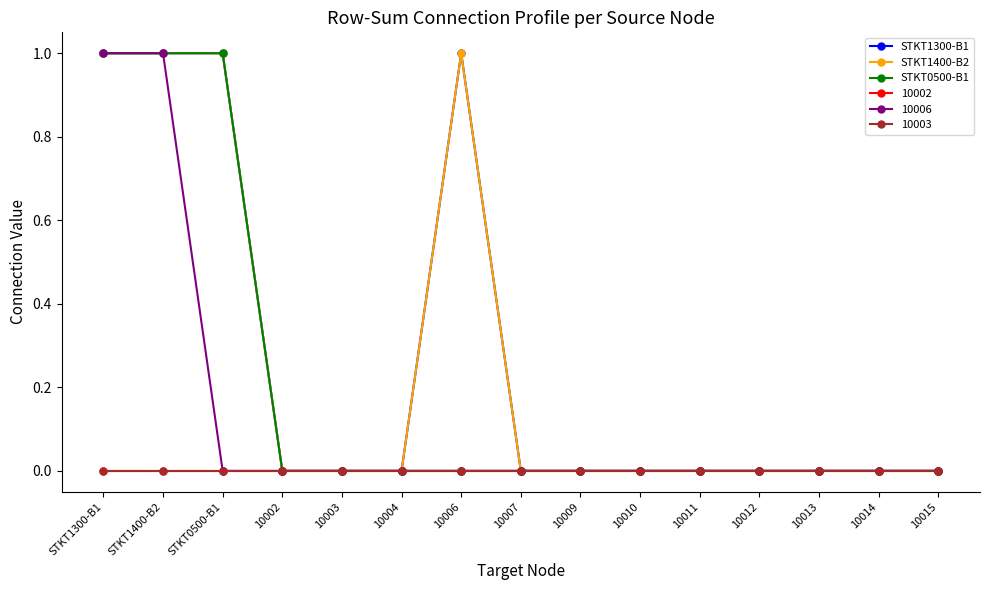

Which category has the lowest value across all series?

10002